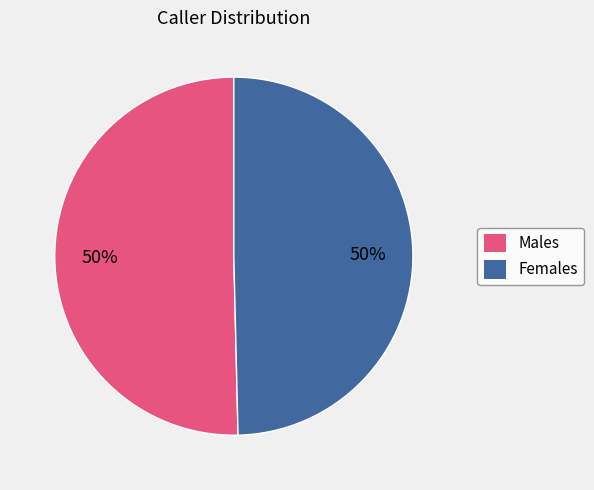

To the nearest percent, what percentage of the pie is Males?

50%